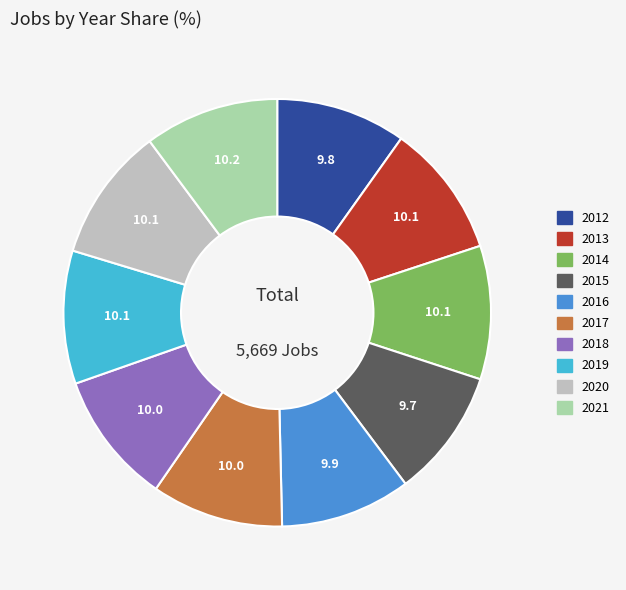

Do 2014 and 2018 together represent more than half of the pie?

No